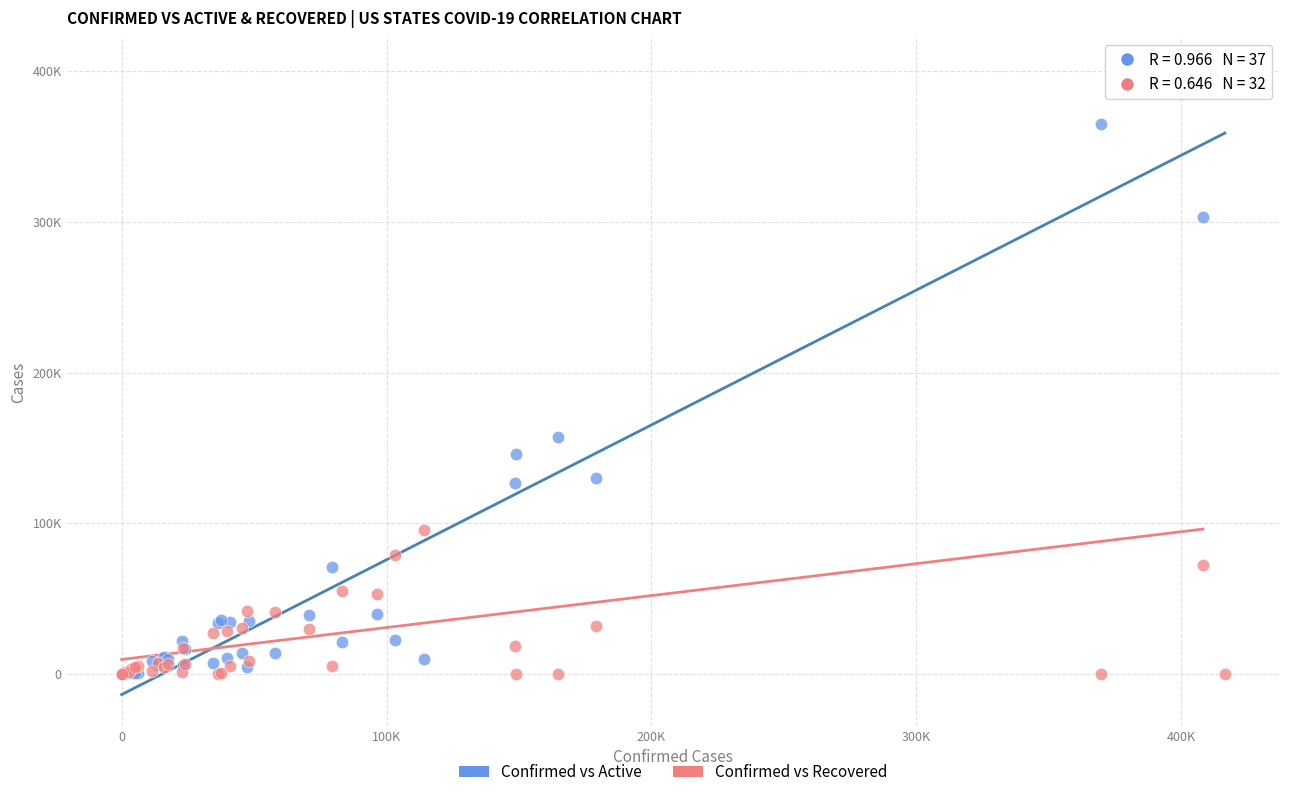

What are all the series names shown in the legend?

Confirmed vs Active, Confirmed vs Recovered